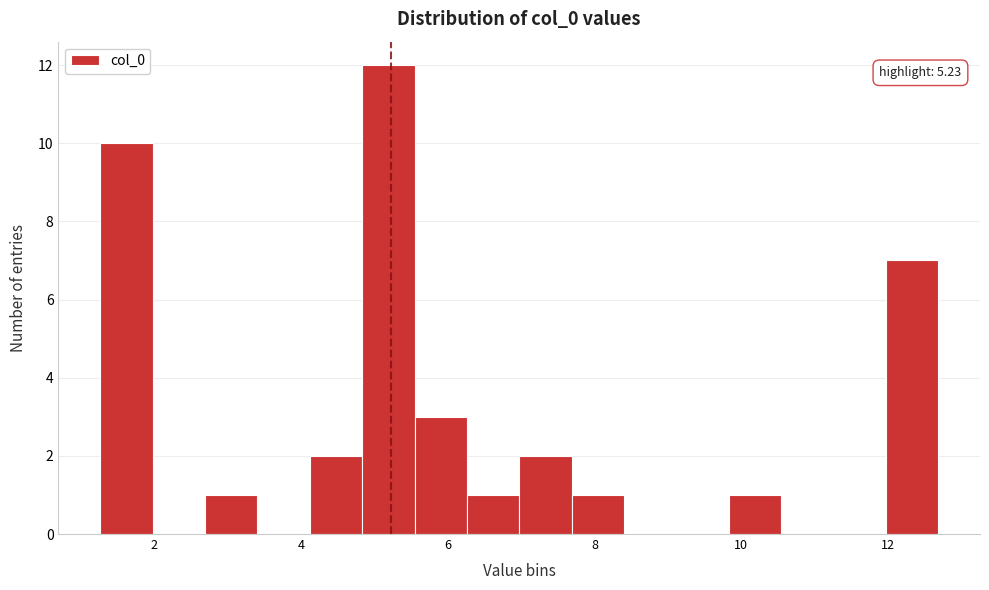

Around what value on the x-axis is the tallest bar? Give the approximate position of its centre, as read against the axis.

5.2